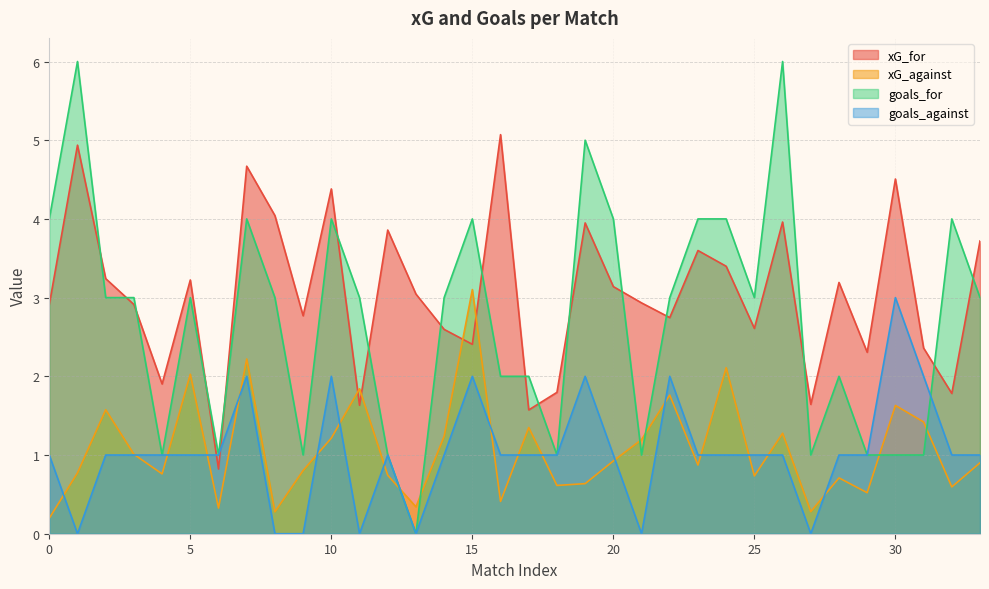

What is the sum of all goals_against values?

35.0